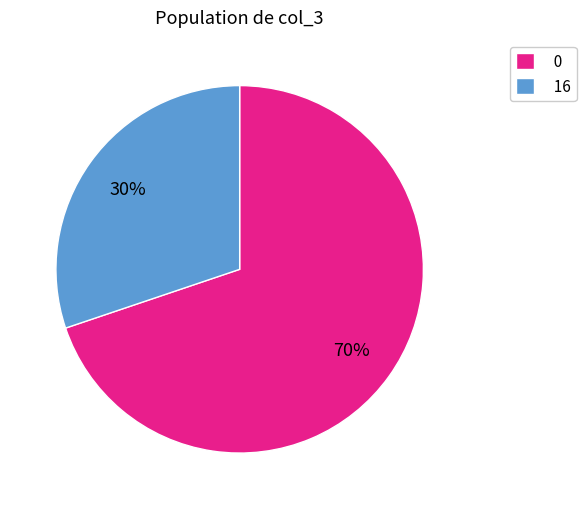

To the nearest percent, what is the difference between the largest and smallest slice percentages?

40%